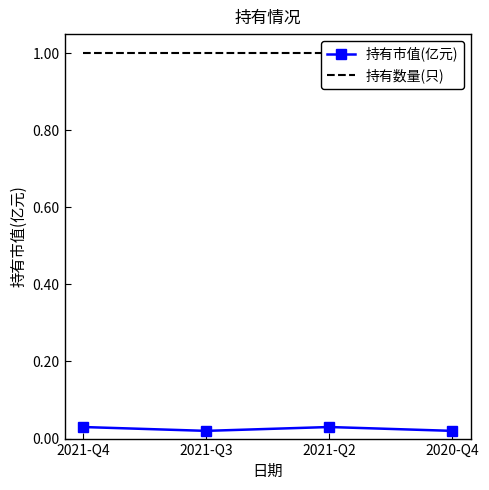

What is the label of the 3rd point from the left?

2021-Q2